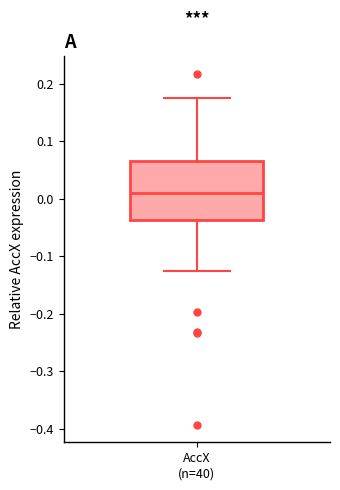

Read this box plot against the y-axis: the position of the median line, the range covered by the box, and the ends of both whiskers. The values are not printed on the chart, so give them approximately, as read against the axis.

median 0.01, box -0.04 to 0.07, whiskers -0.12 to 0.17